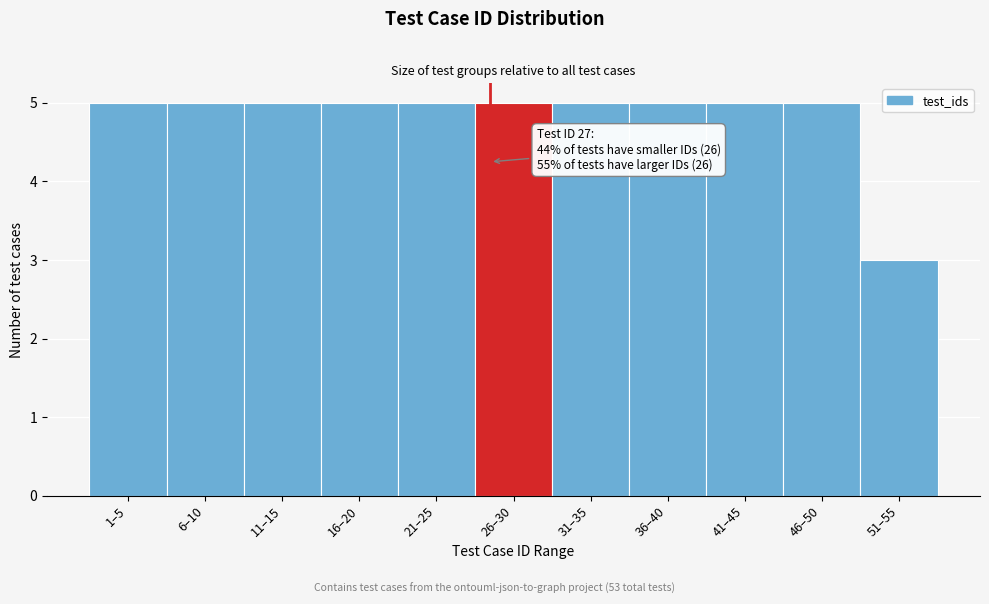

Reading left to right, transcribe all the data shown in this chart.

5	5	5	5	5	5	5	5	5	5	3